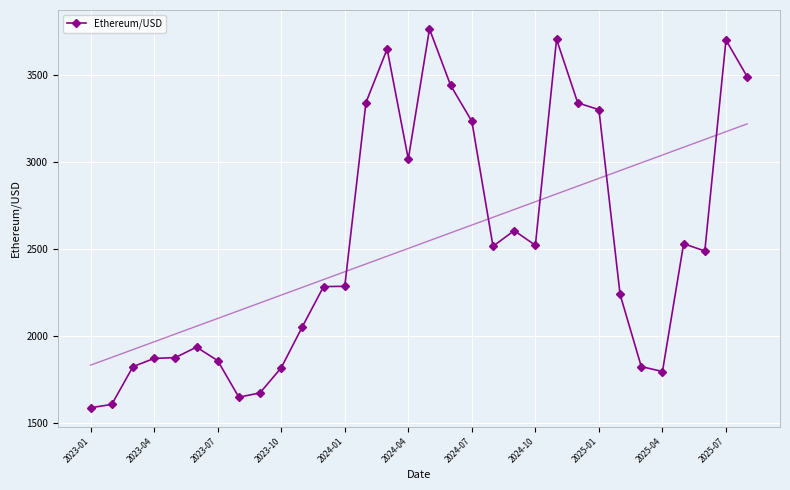

True or false: Ethereum/USD has more than 1 points higher than both neighbors.

True